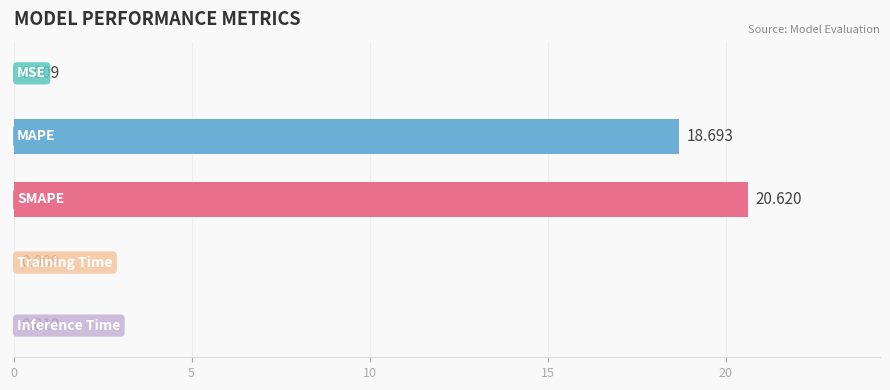

What is the difference between the maximum and minimum values?

20.6